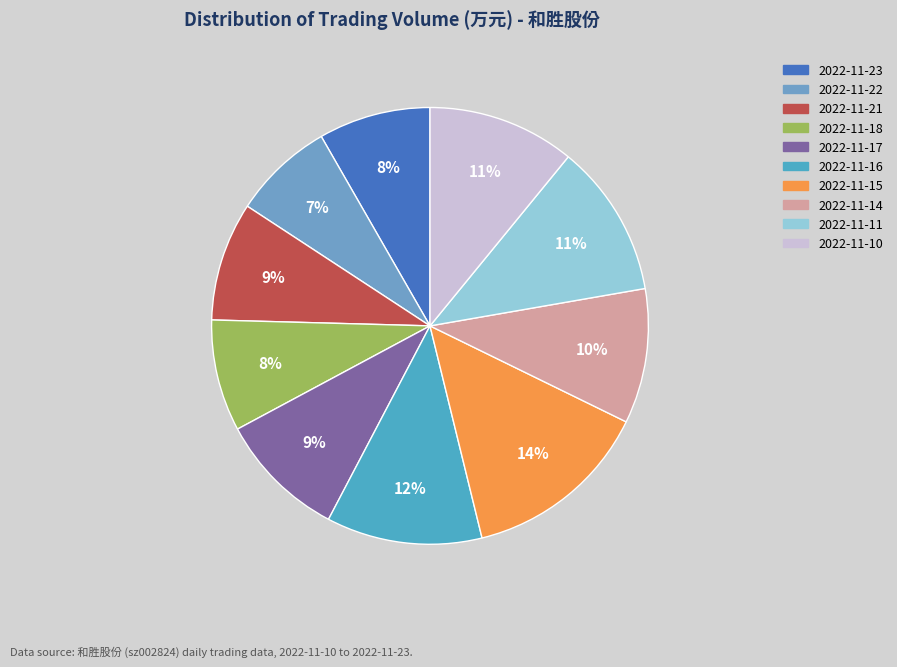

Is it true that 2022-11-16 is 1% of the pie?

False